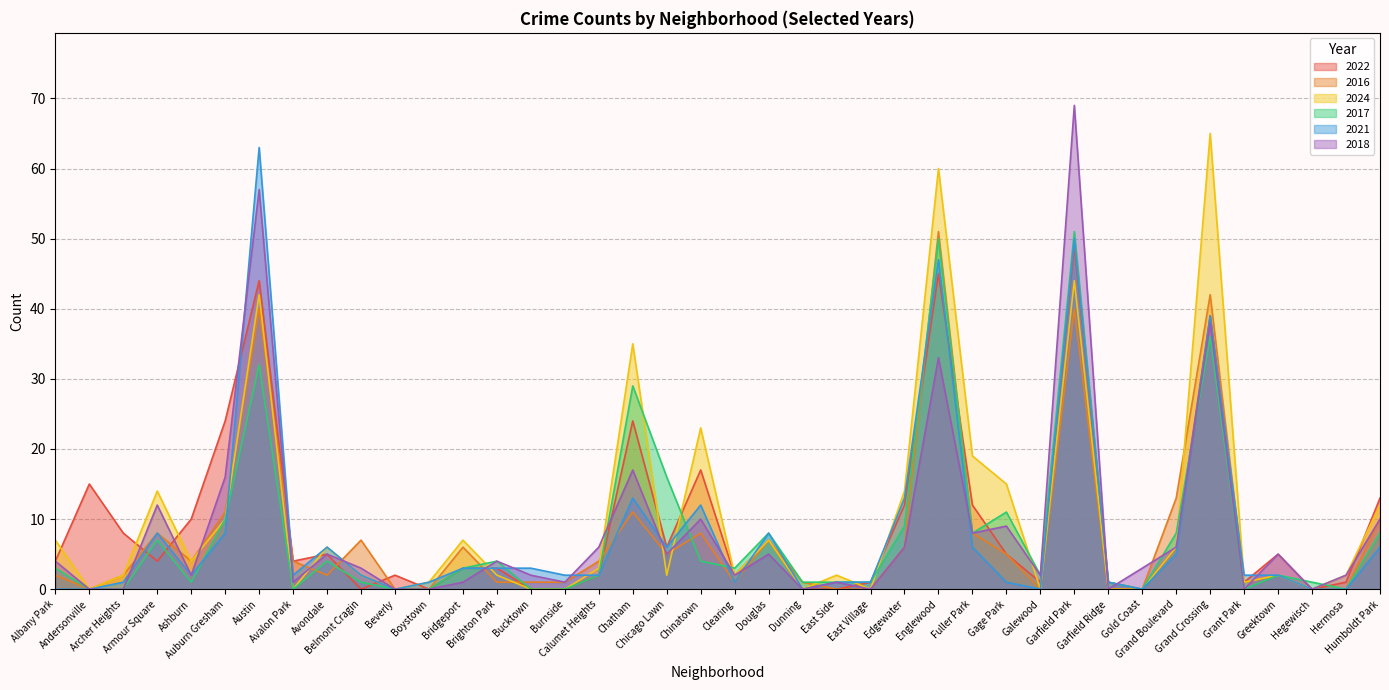

The value of 2016 at Clearing is 1. True or false?

True